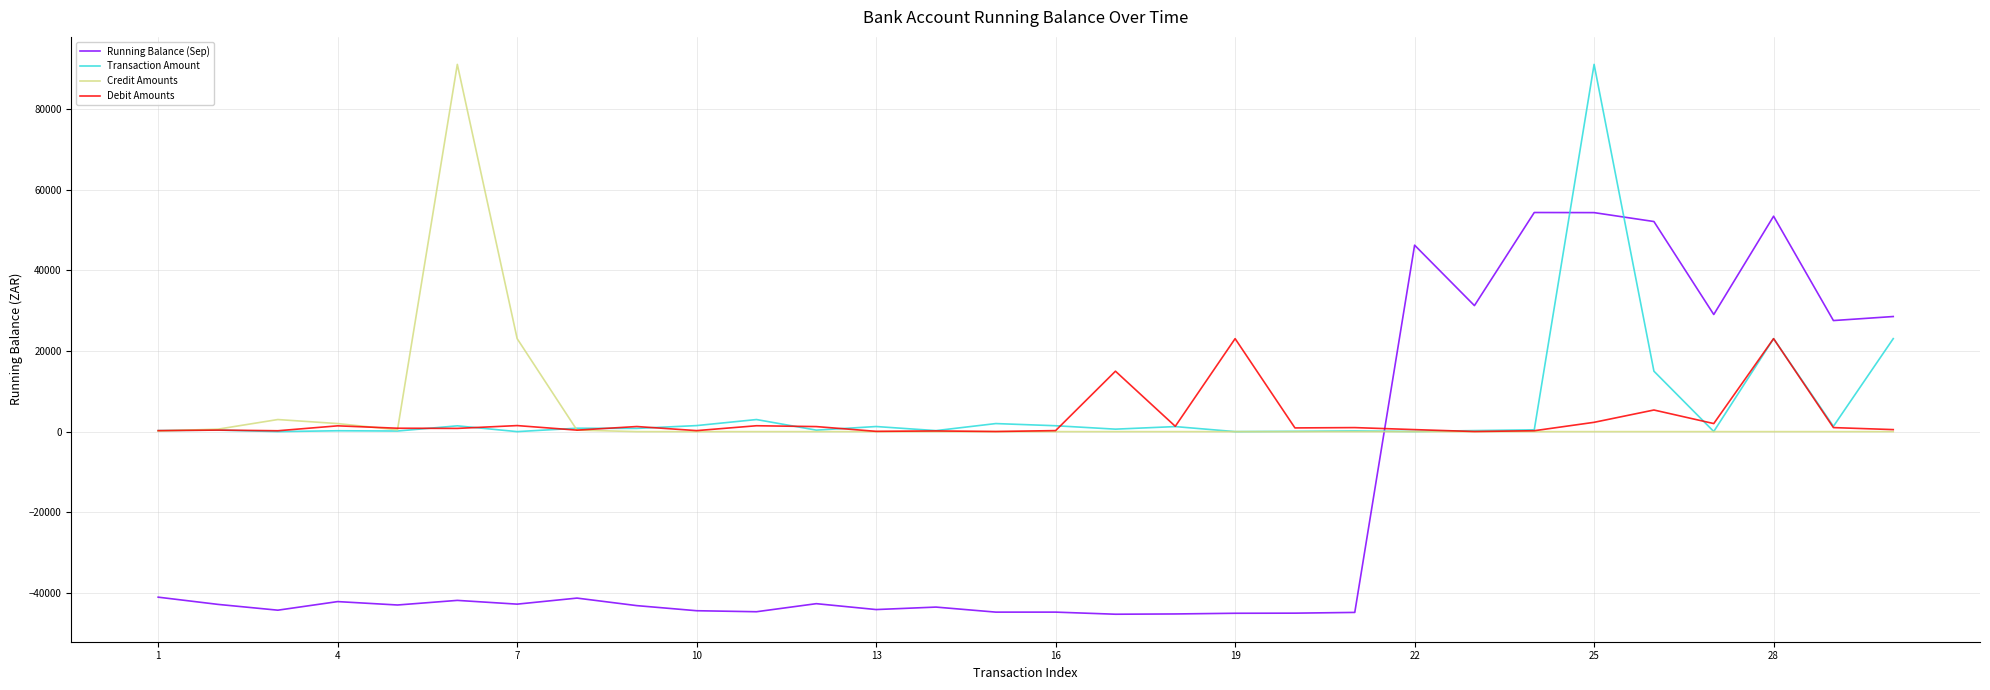

Which series has the largest range (max minus min)?

Running Balance (Sep)